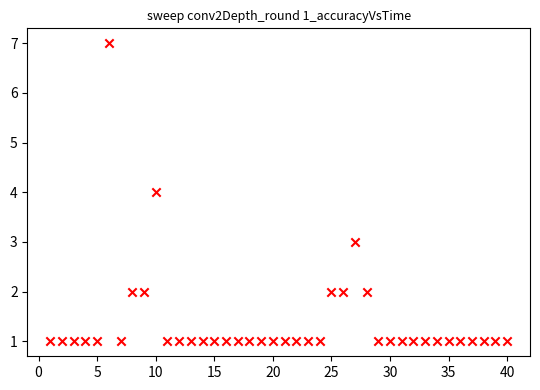

What is the range of Y values (max minus min)?

6